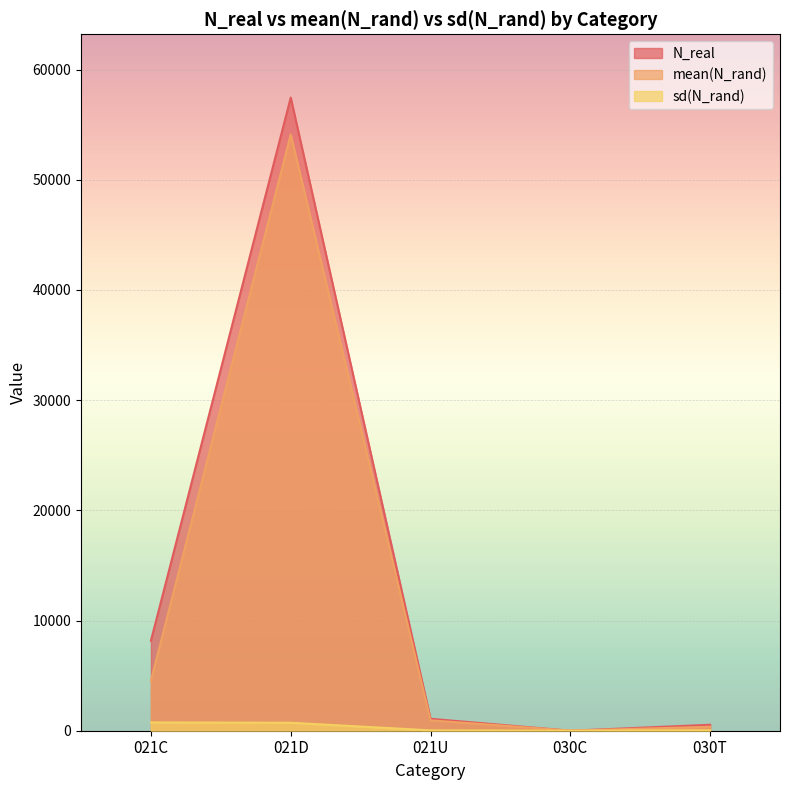

Is it true that N_real equals 1083.0 at 021U?

True